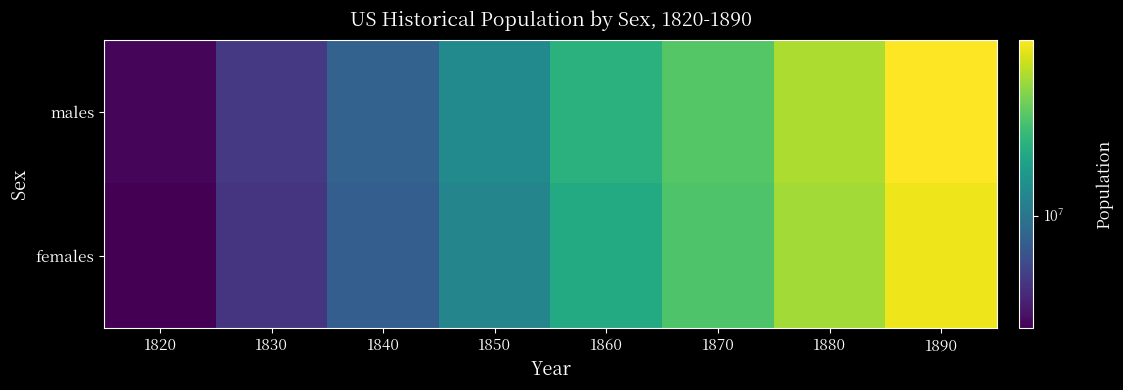

Reading right to left, extract all data points from this chart.

males: 1890=32237101	1880=25518820	1870=19493565	1860=16085204	1850=11837660	1840=8688532	1830=6532489	1820=4896605
females: 1890=30710618	1880=24636963	1870=19064806	1860=15358117	1850=11354216	1840=8380921	1830=6333531	1820=4741848